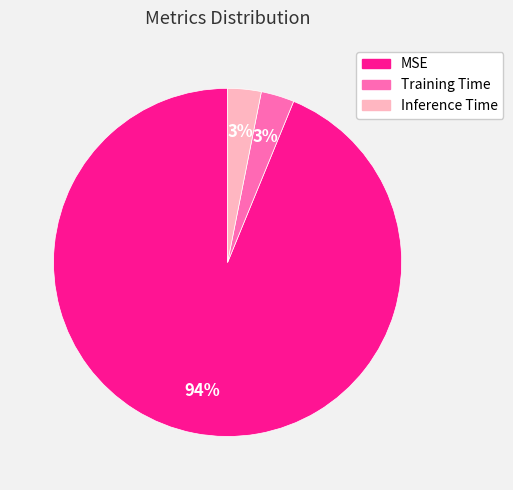

To the nearest percent, what is the combined percentage of Training Time and Inference Time?

6%